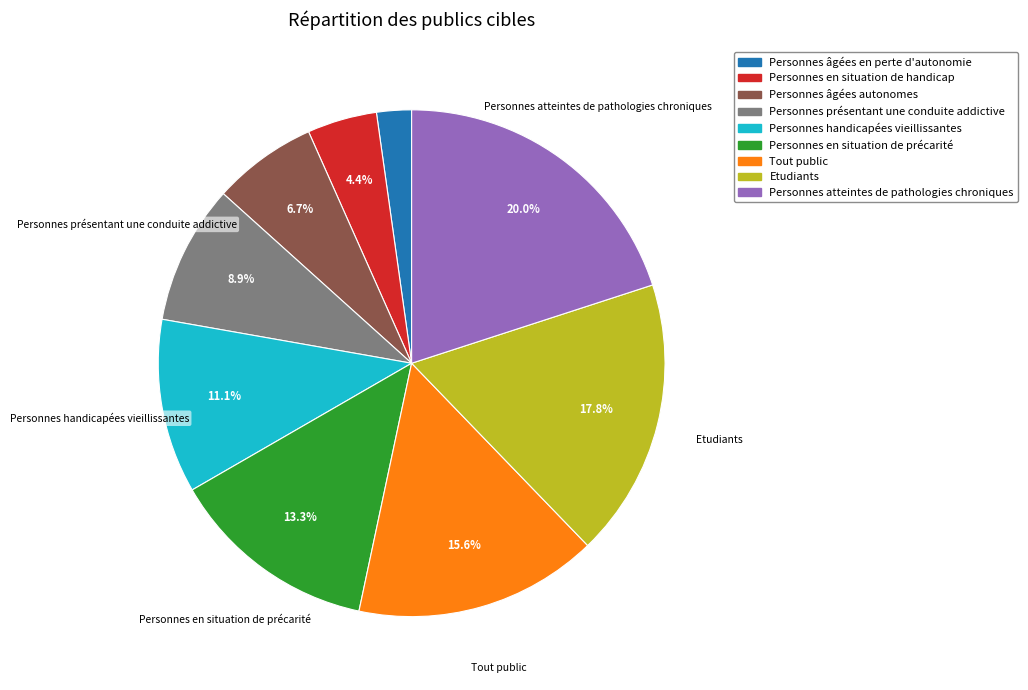

What percentage is the Personnes atteintes de pathologies chroniques slice, to the nearest percent?

20%